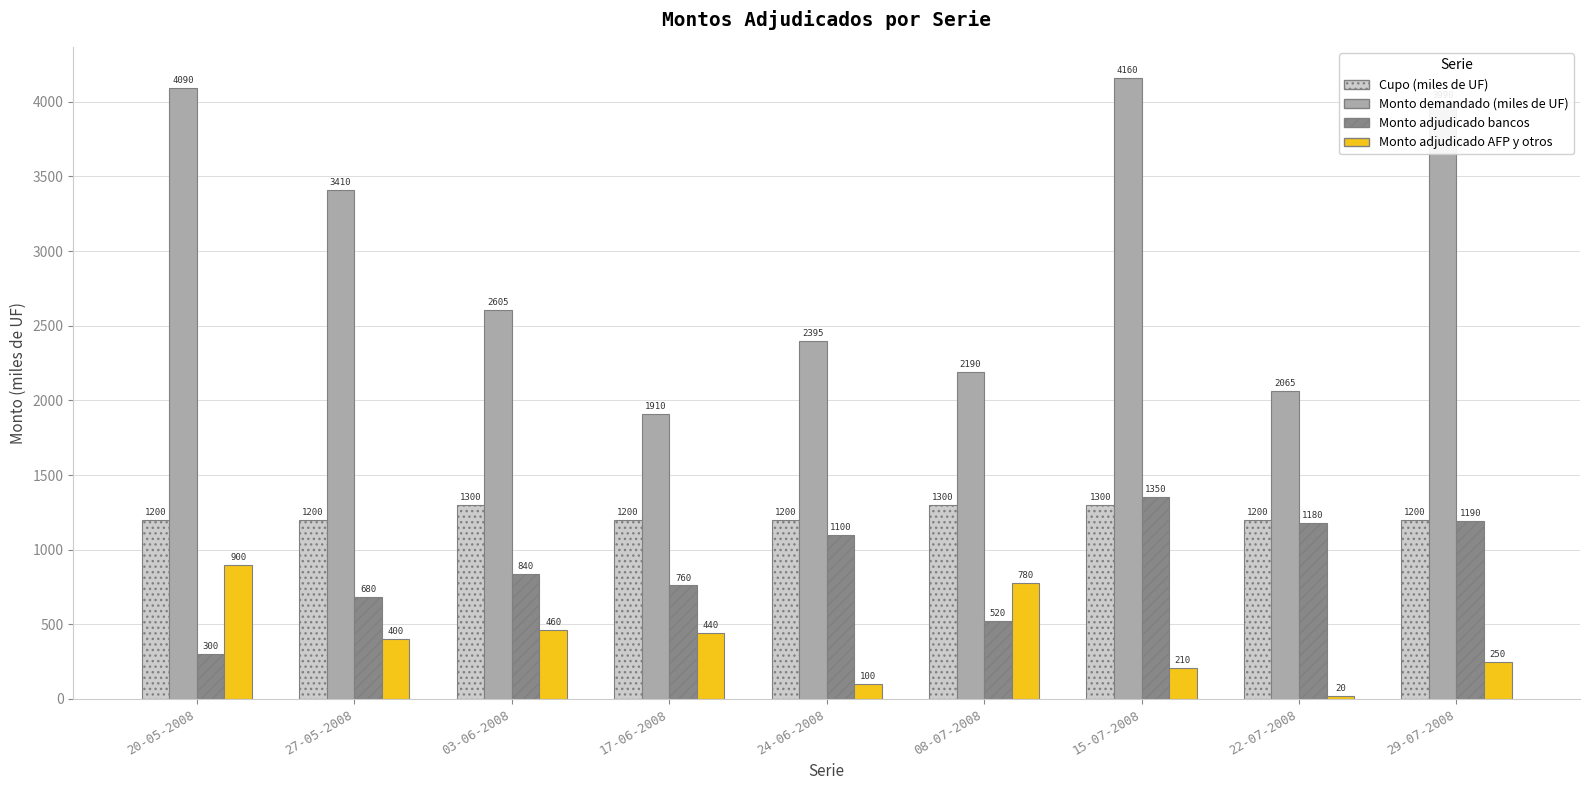

List the labels in order of Monto adjudicado AFP y otros value, smallest first.

22-07-2008, 24-06-2008, 15-07-2008, 29-07-2008, 27-05-2008, 17-06-2008, 03-06-2008, 08-07-2008, 20-05-2008